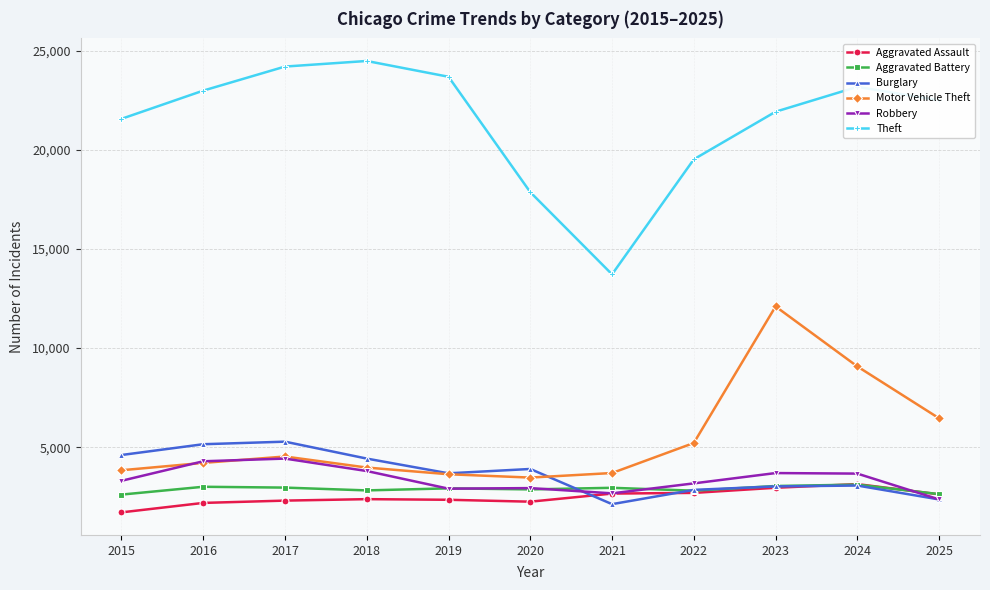

What is the spread (max minus min) of values at 2021?

11585